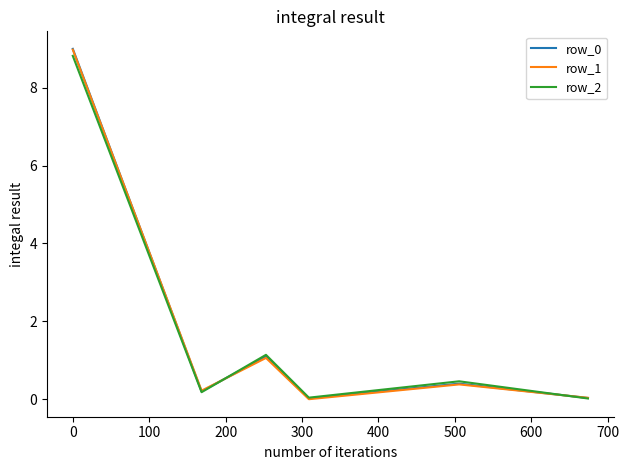

What is the greatest value displayed?

9.0